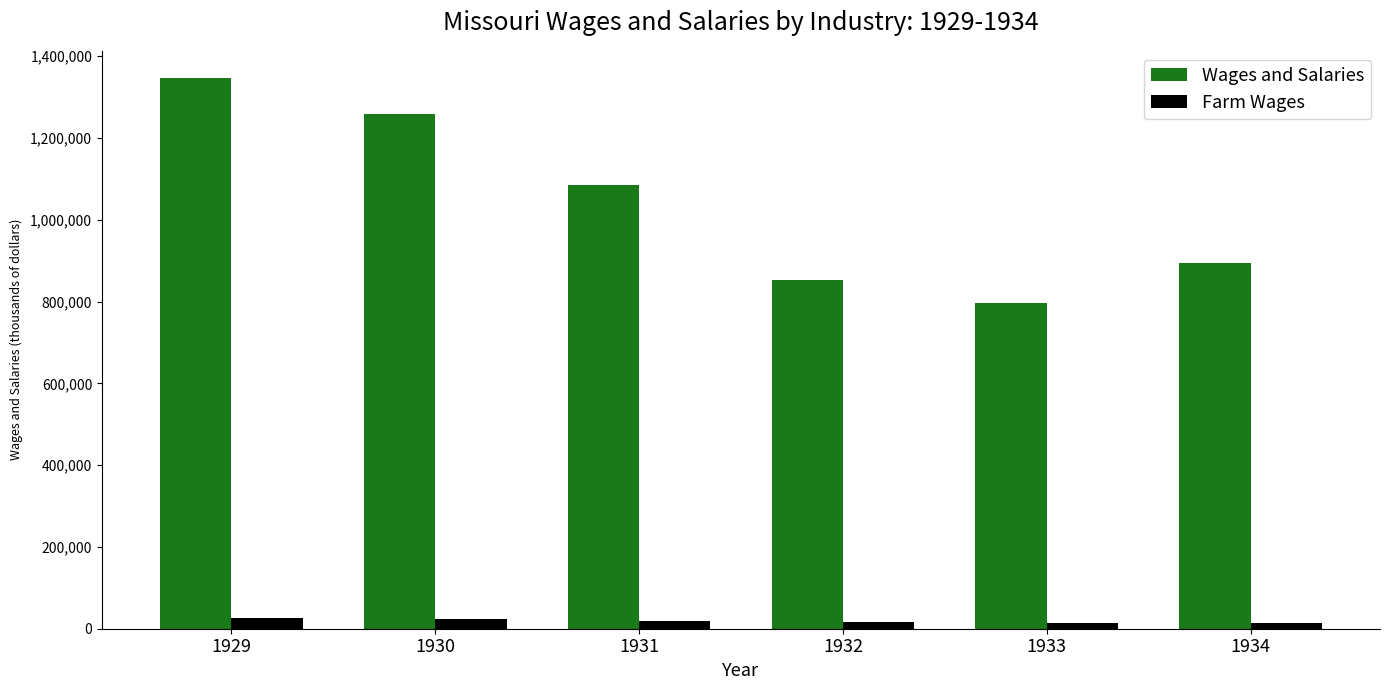

How many values in the Wages and Salaries series are below 1084753?

3